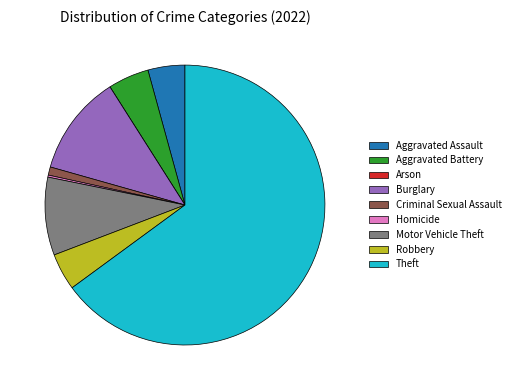

Is it true that Aggravated Battery is 5% of the pie?

True